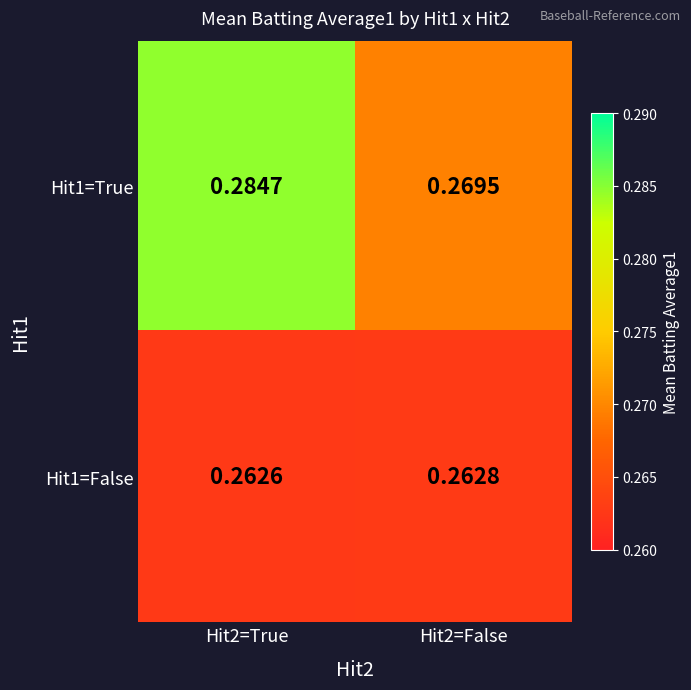

Which series has the largest range (max minus min)?

Hit1=True